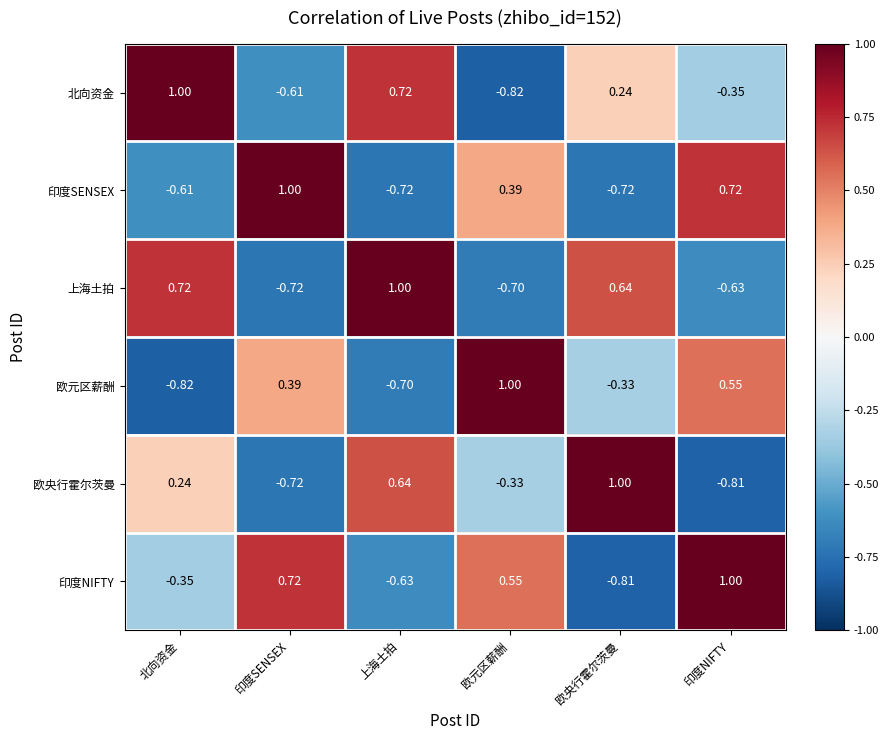

Which category has the highest value in the 欧央行霍尔茨曼 series?

欧央行霍尔茨曼